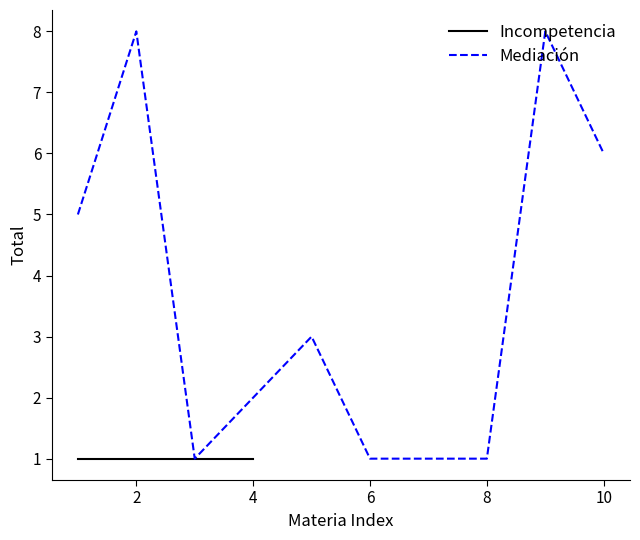

What is the greatest value displayed?

8